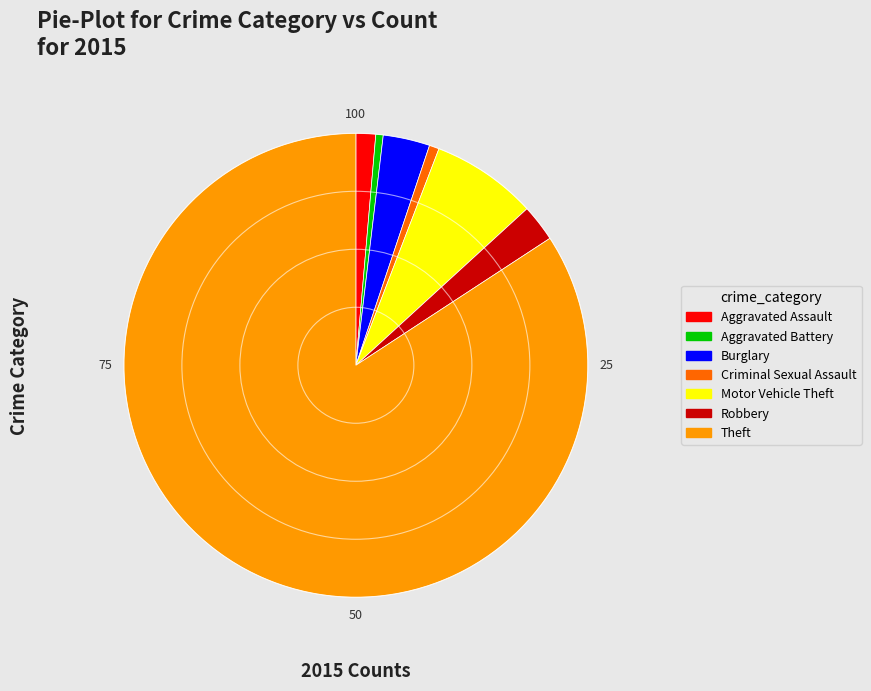

The Aggravated Assault slice represents 11% of the pie. True or false?

False